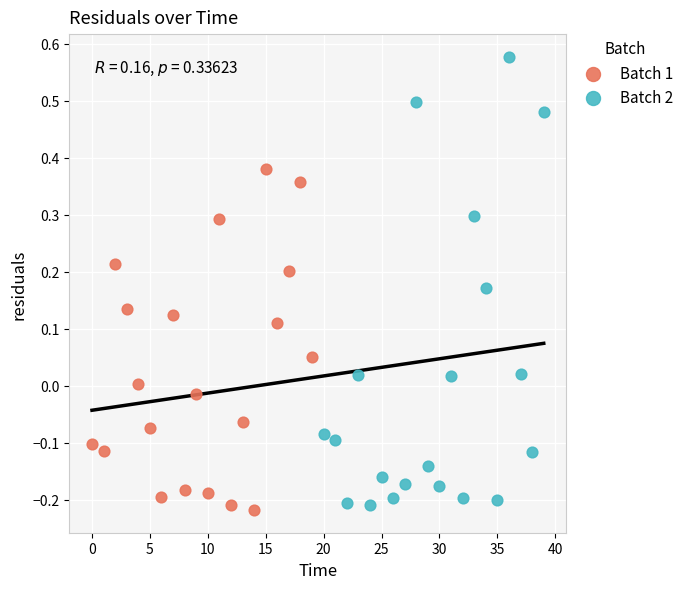

Which series contains the highest Y value?

Batch 2